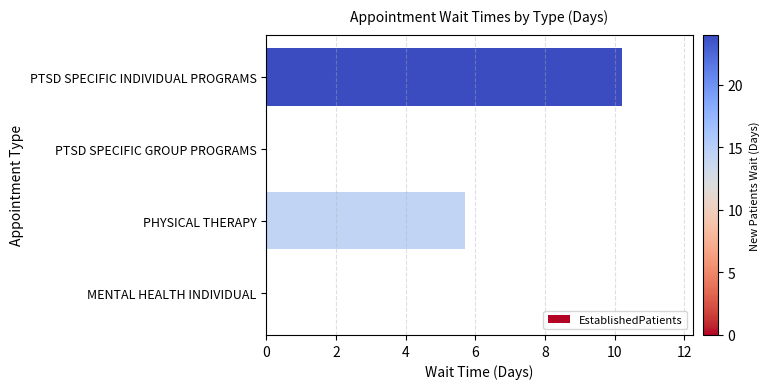

Reading top to bottom, extract all data points from this chart.

PTSD SPECIFIC INDIVIDUAL PROGRAMS=10.2	PTSD SPECIFIC GROUP PROGRAMS=0.0	PHYSICAL THERAPY=5.7	MENTAL HEALTH INDIVIDUAL=0.0